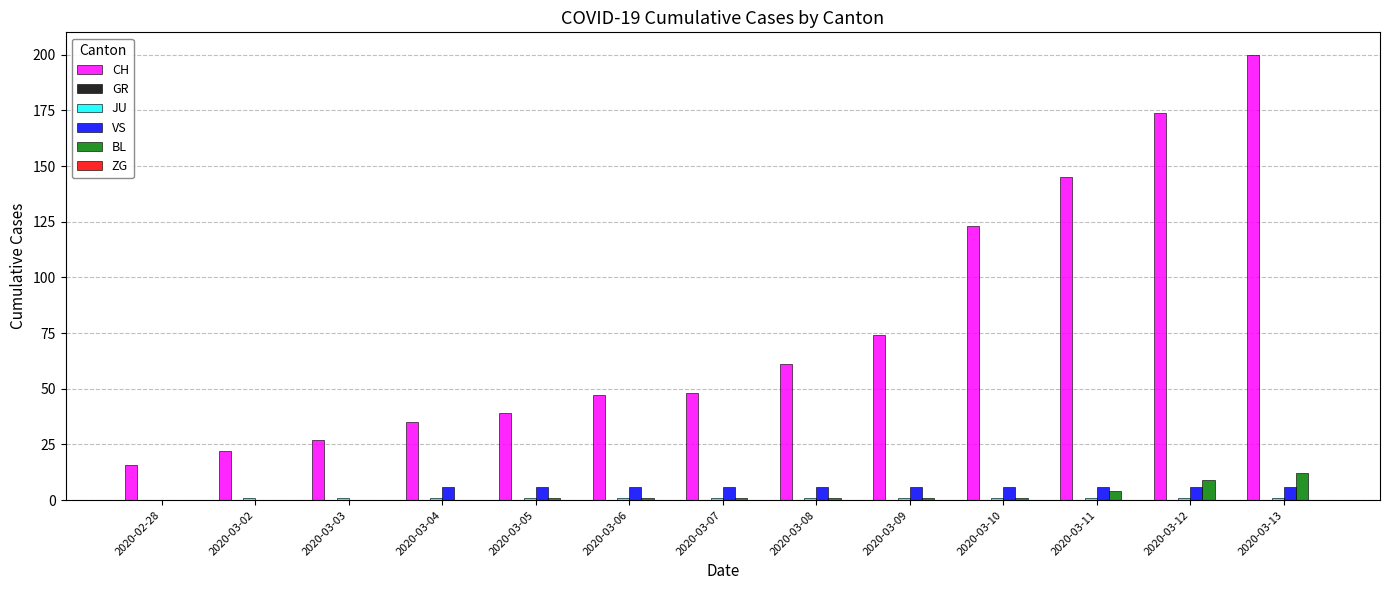

What is the sum of all CH values?

1011